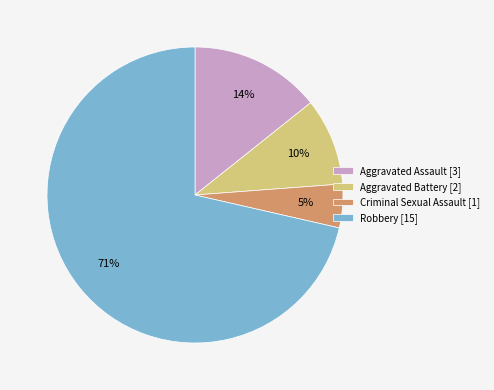

To the nearest percent, what portion does Robbery [15] represent?

71%